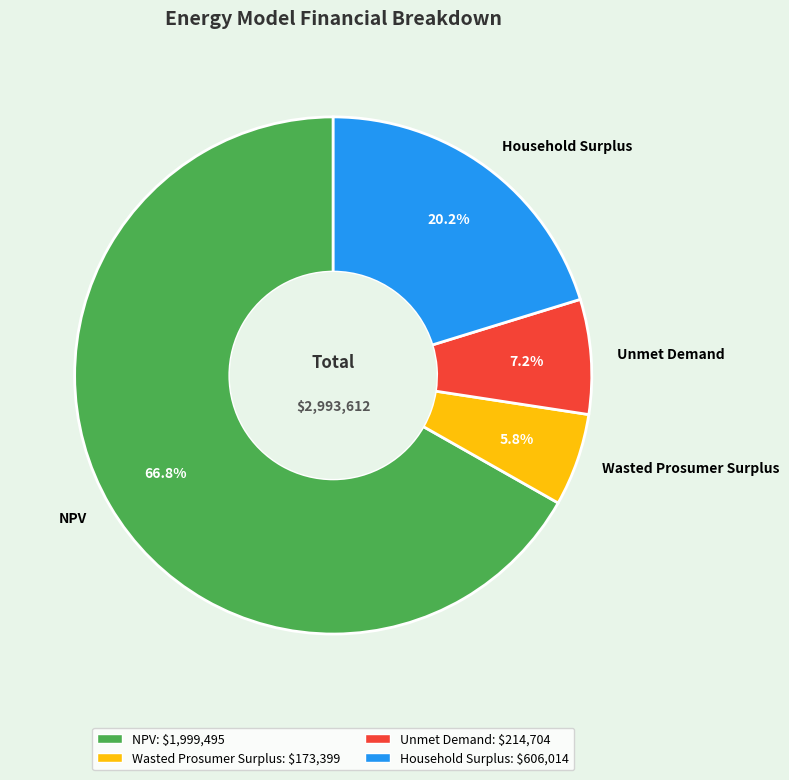

What percentage is NOT represented by Wasted Prosumer Surplus?

94.2%